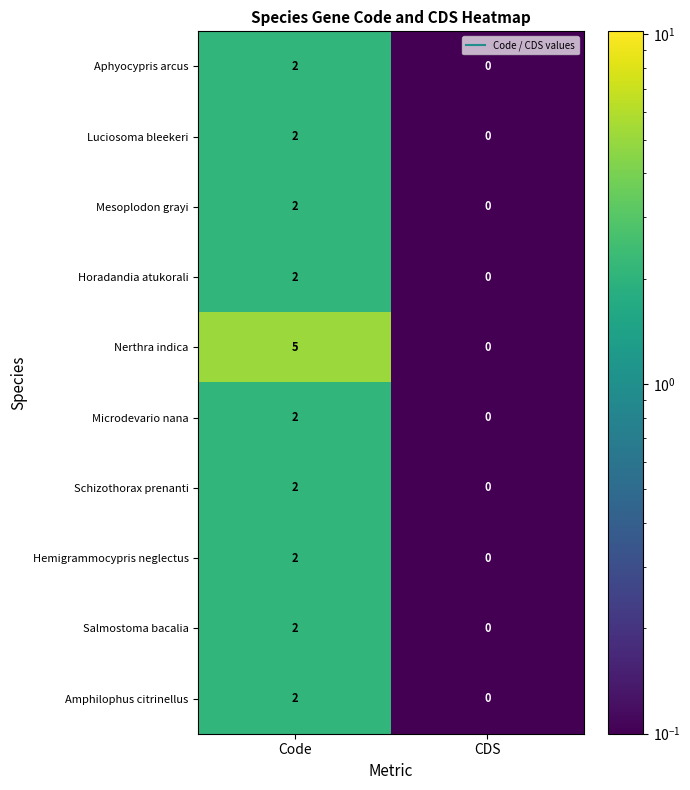

What is the total value across all series at Code?

23